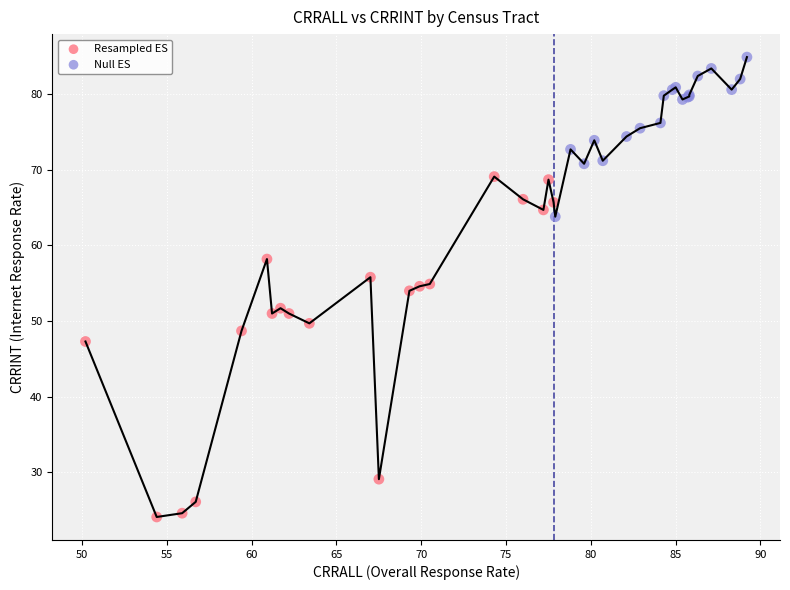

Which series has the largest Y range (max minus min)?

Resampled ES